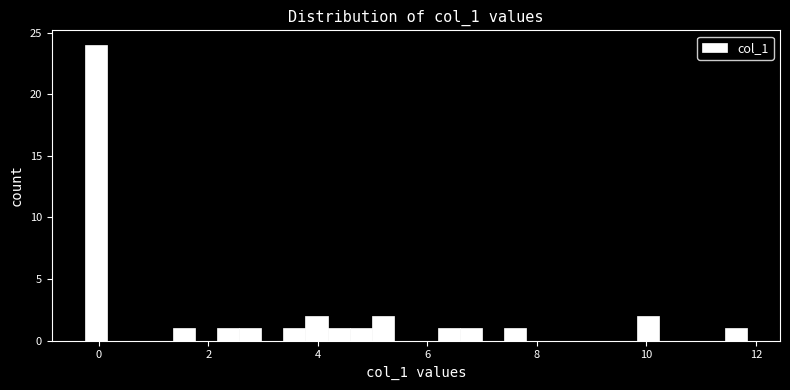

Read against the x-axis, roughly where is the centre of the tallest bar?

0.0